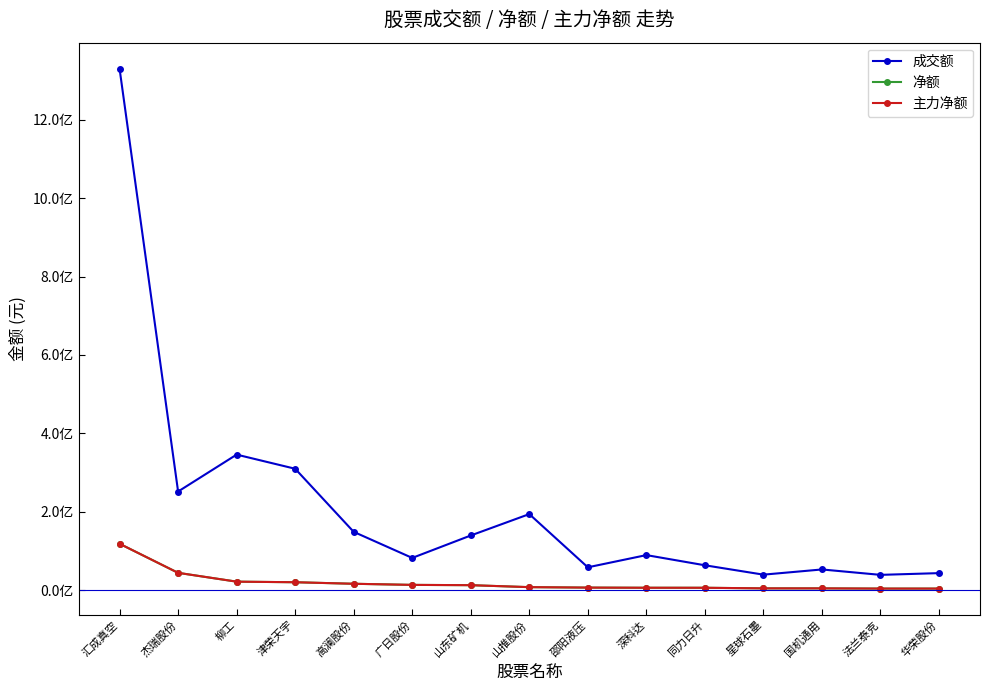

Is this an area chart (filled region under the line)?

No